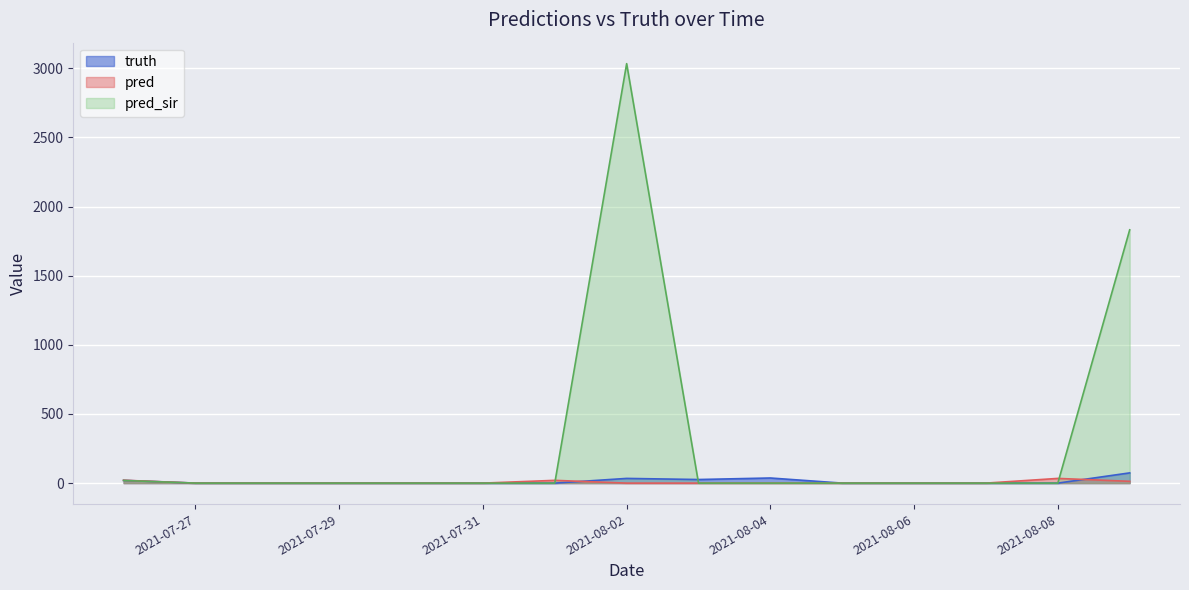

Which has a higher value, 2021-08-04 or 2021-07-28?

2021-08-04